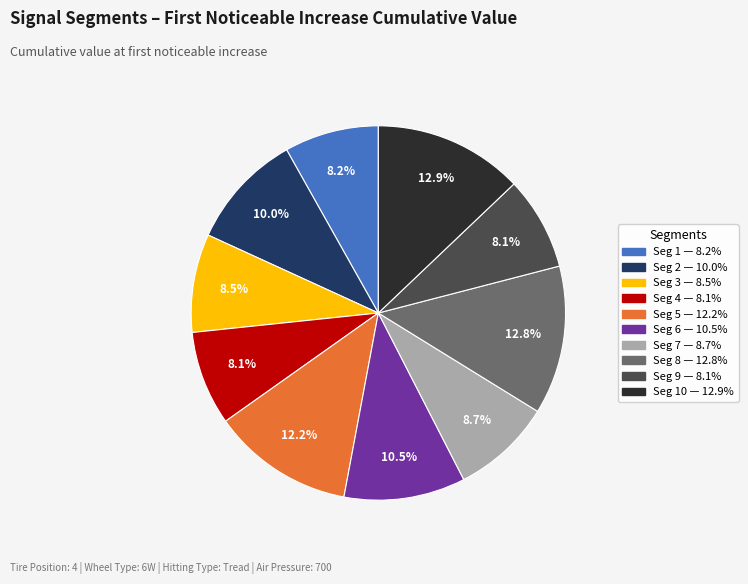

Is there a majority slice in this chart?

No